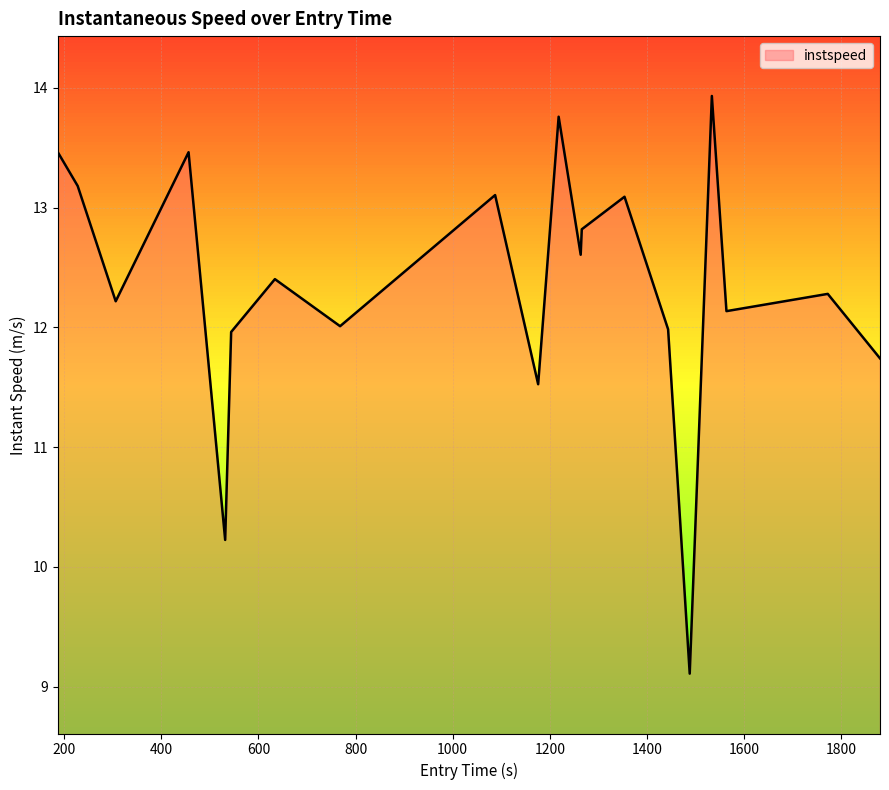

What is the difference between the maximum and minimum values?

4.8